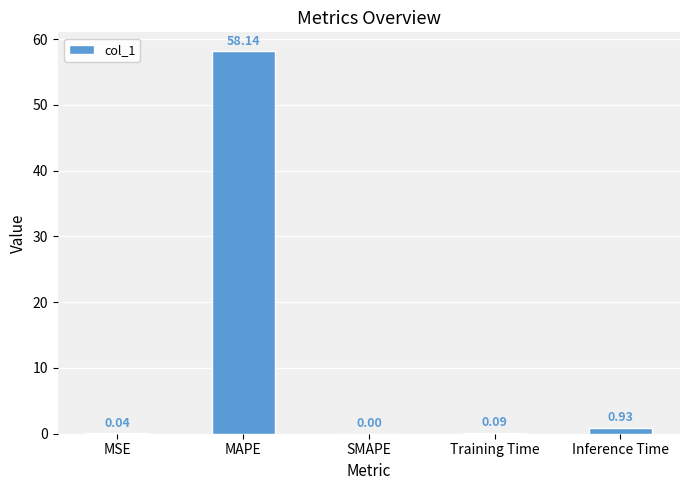

At which category does the chart reach its peak across all series?

MAPE